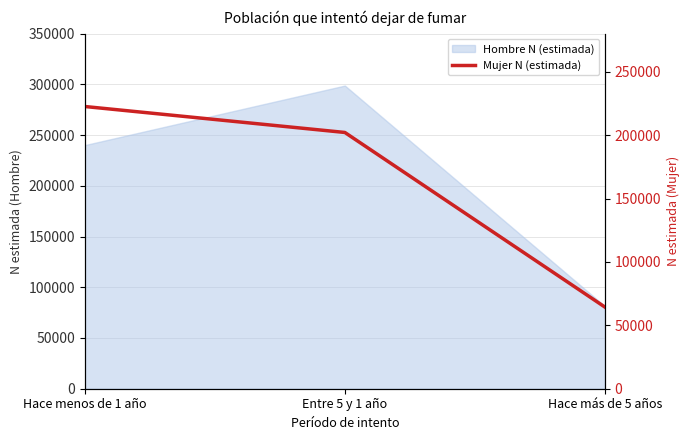

Between Hace más de 5 años and Entre 5 y 1 año, which is larger?

Entre 5 y 1 año